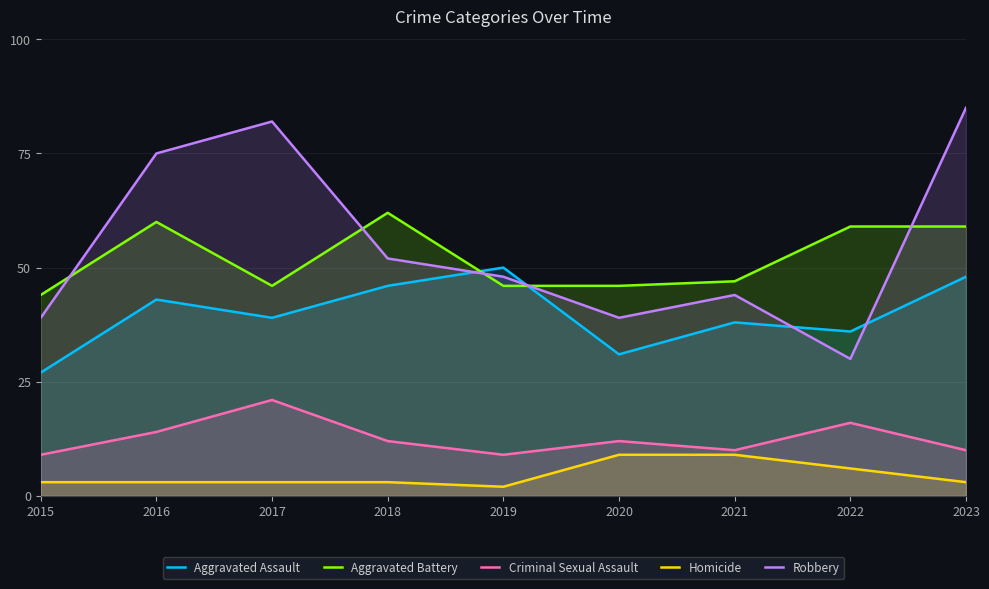

What are all the series names shown in the legend?

Aggravated Assault, Aggravated Battery, Criminal Sexual Assault, Homicide, Robbery